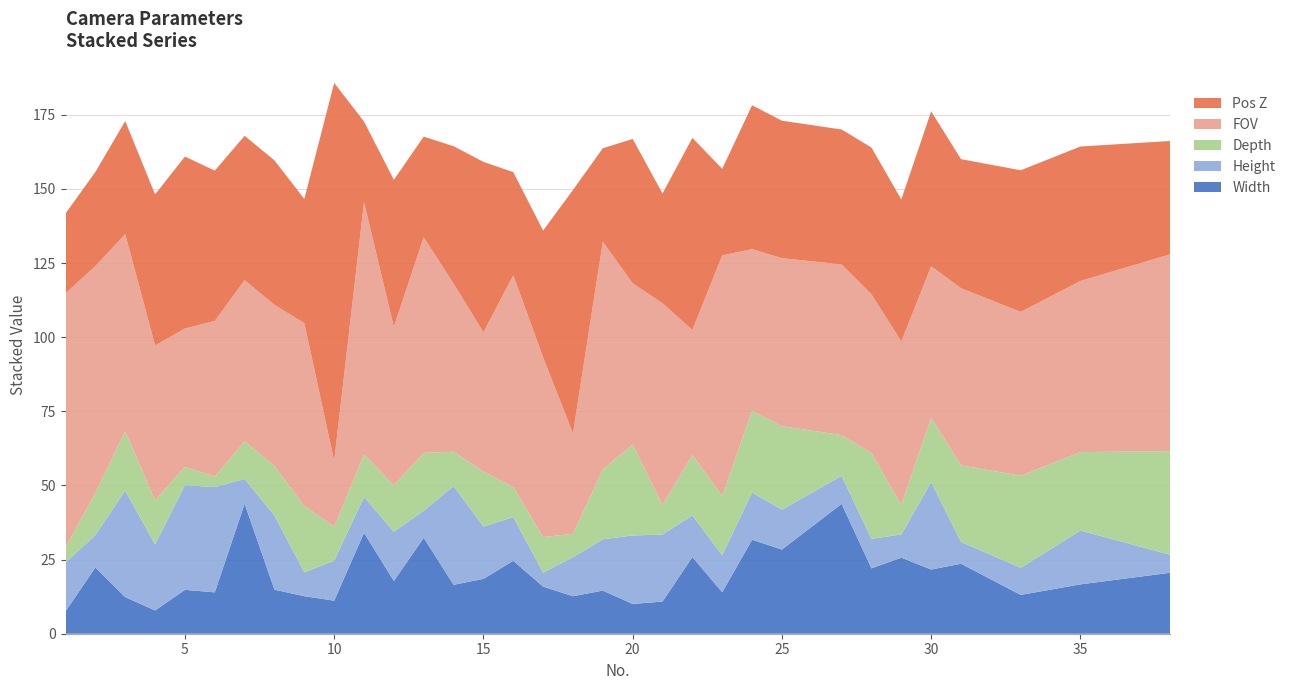

Reading left to right, list all the values displayed in this chart.

FOV: 85.8	76.5	66.5	52.3	46.6	52.5	54.4	54.3	61.6	22.2	85.0	53.5	72.7	56.7	47.0	71.4	60.6	33.9	76.8	54.3	68.1	42.2	81.2	54.5	56.7	57.5	53.6	55.1	51.1	59.7	55.2	57.7	66.4
Pos Z: 26.9	31.7	38.2	51.0	58.0	50.7	48.7	48.7	41.9	127.5	27.3	49.6	34.0	46.4	57.5	34.8	42.8	82.1	31.5	48.7	37.0	64.8	29.2	48.5	46.4	45.5	49.5	47.9	52.3	43.5	47.8	45.4	38.2
Depth: 5.1	14.2	20.0	14.8	6.2	3.5	12.7	16.8	22.4	11.4	14.3	15.6	19.5	11.6	18.5	10.2	12.0	7.9	23.6	30.7	9.9	20.4	19.9	27.6	28.1	13.8	28.9	9.9	21.6	25.9	31.1	26.4	35.0
Height: 16.4	10.9	36.0	22.2	35.3	35.5	8.3	25.0	8.1	13.5	12.1	16.6	9.2	33.3	17.6	14.8	4.7	13.2	17.3	23.1	22.6	14.1	12.5	15.9	13.4	9.4	9.9	7.8	29.5	7.3	9.2	18.1	6.1
Width: 7.5	22.4	12.3	7.8	14.8	13.9	43.9	14.8	12.7	11.2	34.0	17.8	32.4	16.5	18.5	24.6	15.9	12.7	14.6	10.1	10.8	25.9	14.0	31.7	28.4	43.8	22.1	25.6	21.6	23.6	13.1	16.6	20.6